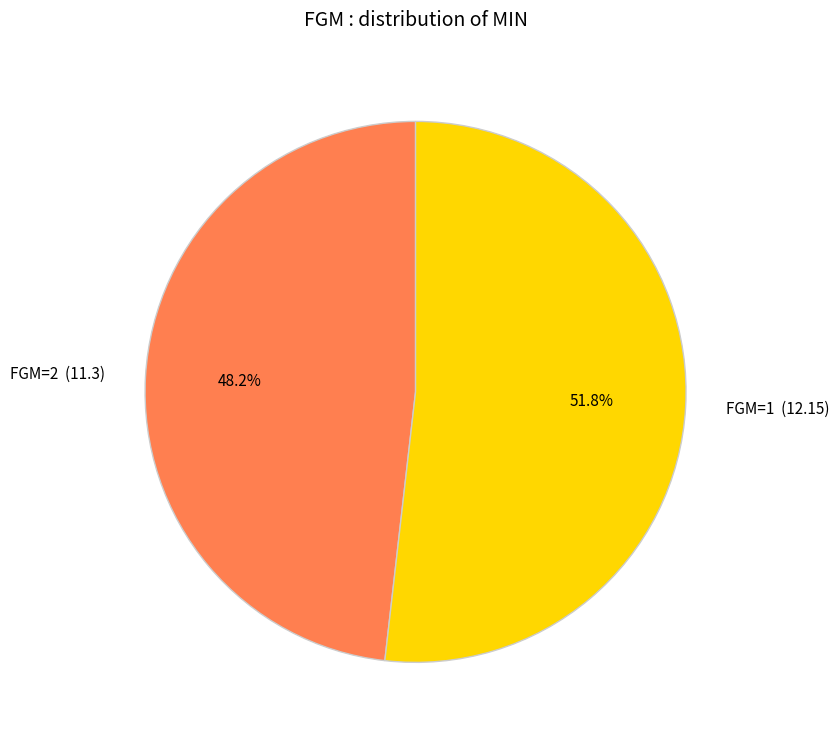

Combined, do FGM=2 (11.3) and FGM=1 (12.15) account for over 50%?

Yes